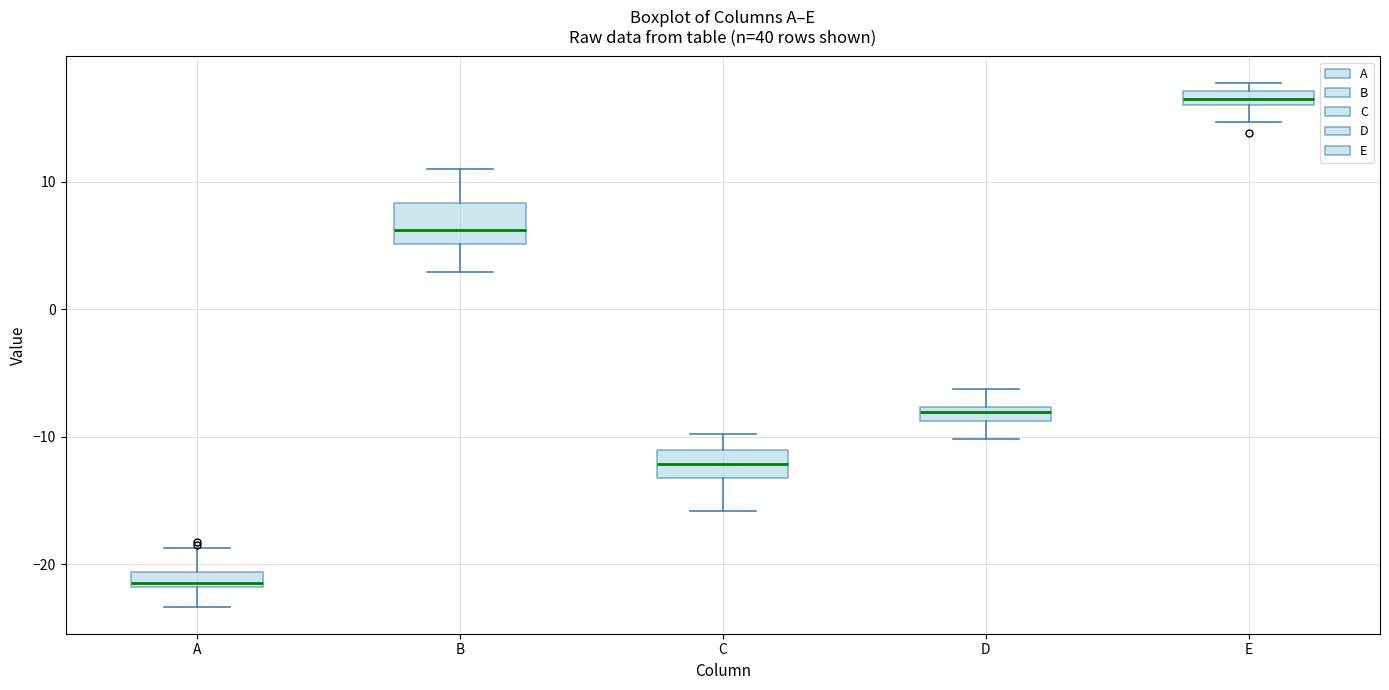

Where is the upper edge of the box for E on the y-axis? The values are not printed on the chart, so give them approximately, as read against the axis.

17